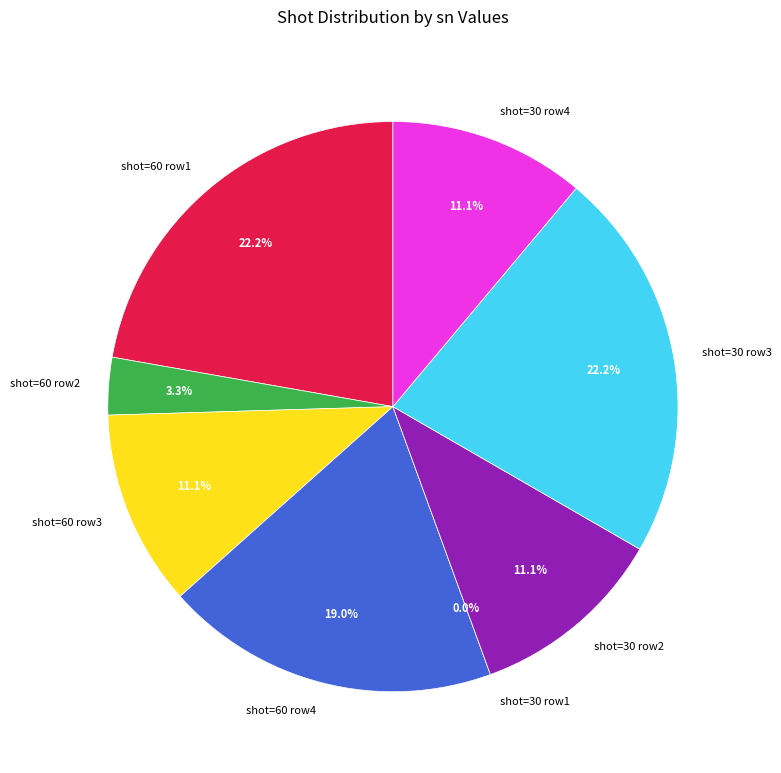

How many slices are in this pie chart?

8